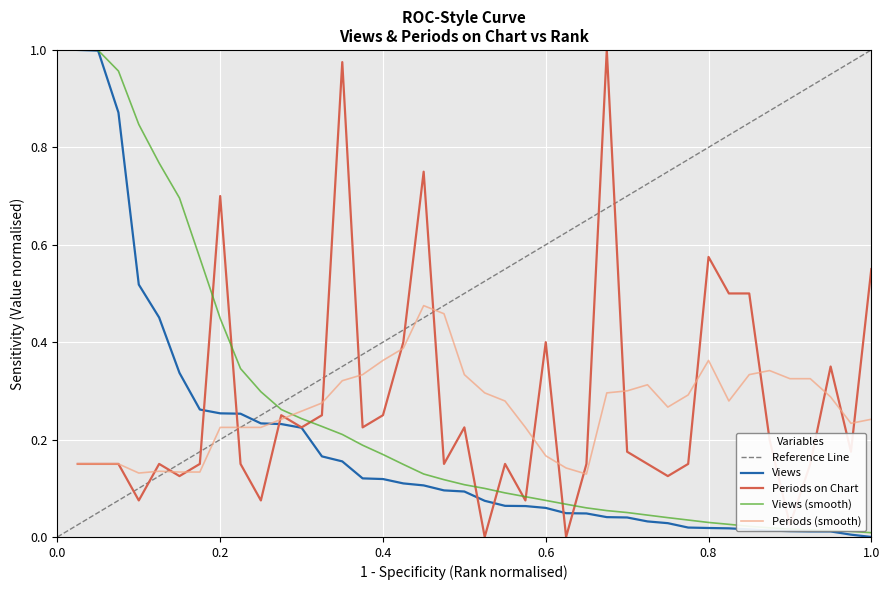

True or false: Periods on Chart and Views intersect in this chart.

True